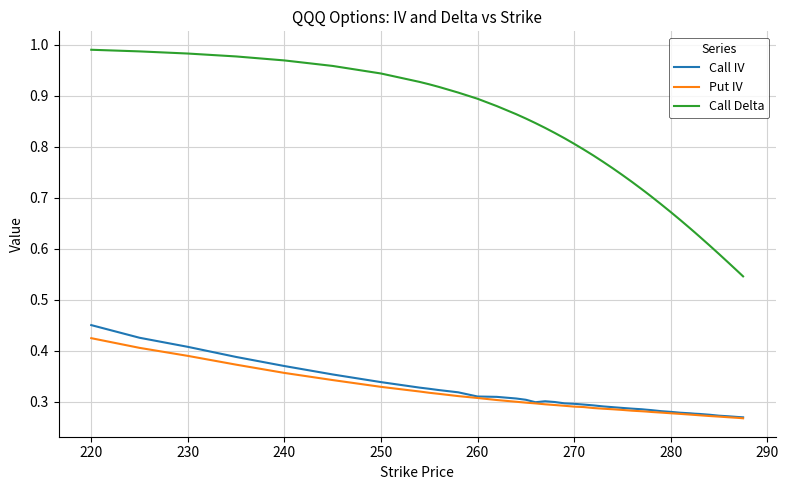

What is the sum of all Put IV values?

12.1